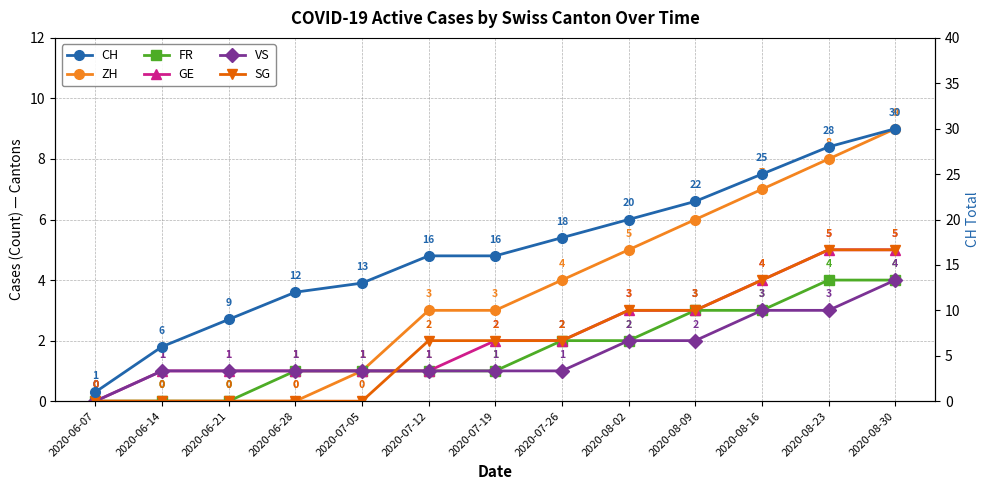

What is the difference between the maximum and minimum values in the GE series?

5